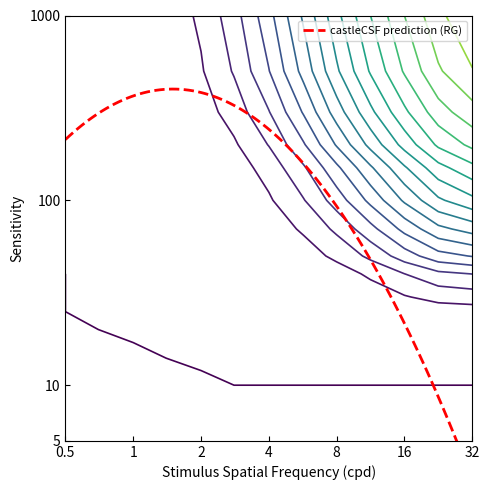

What is the spread (max minus min) of values at 13?

5